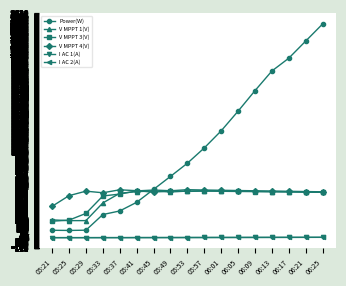

At which category is the sum across all series the highest?

06:25